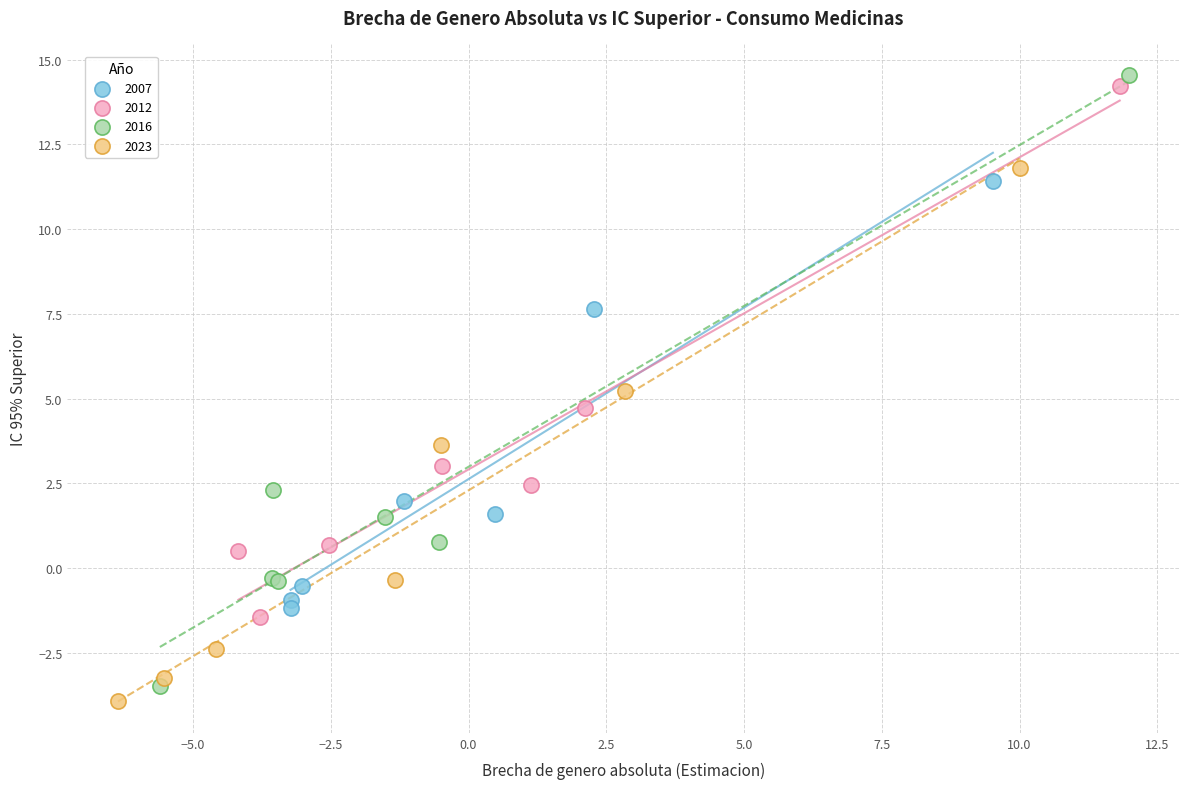

Which series has the largest Y range (max minus min)?

2016